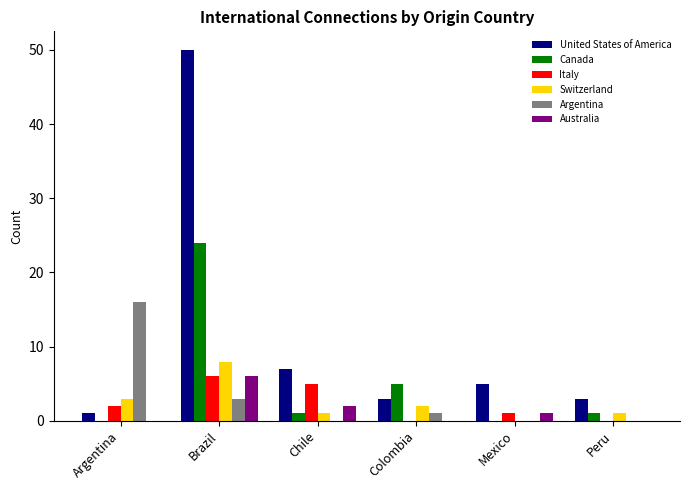

At which label is Canada closest to 12?

Colombia